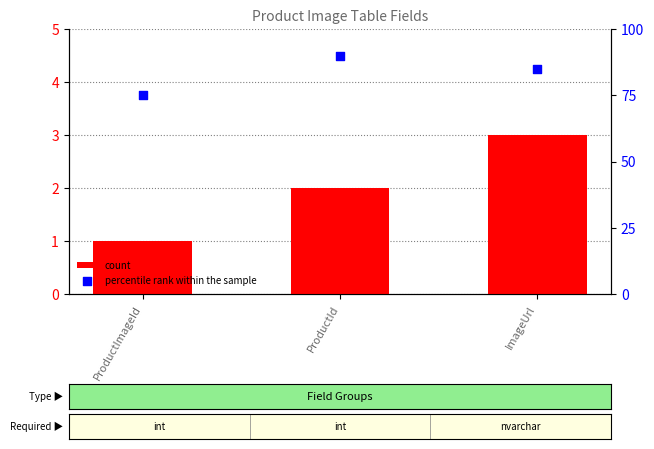

Which series has the largest Y range (max minus min)?

percentile rank within the sample